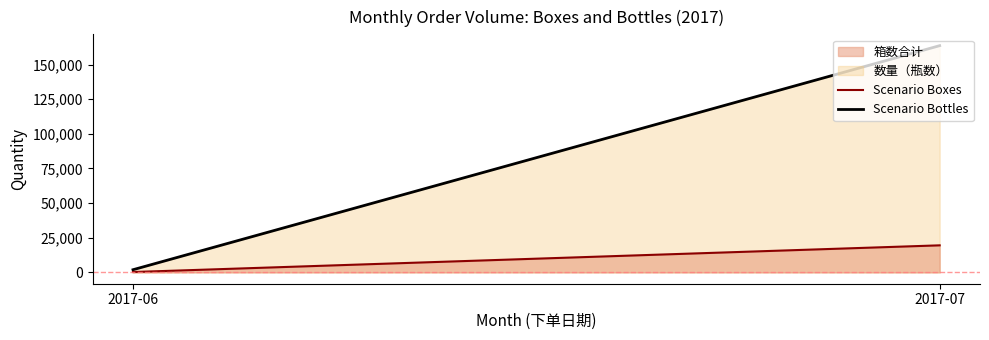

What is the difference between the maximum and minimum values in the Scenario Boxes series?

19260